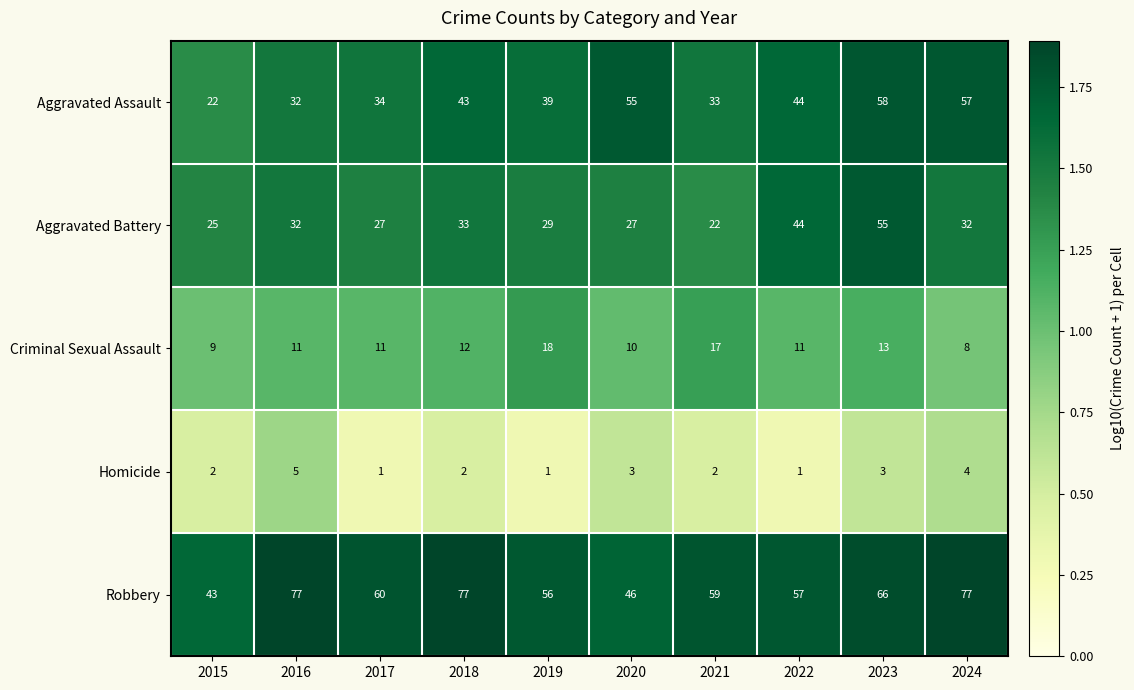

Which series has the widest spread of values?

Aggravated Assault